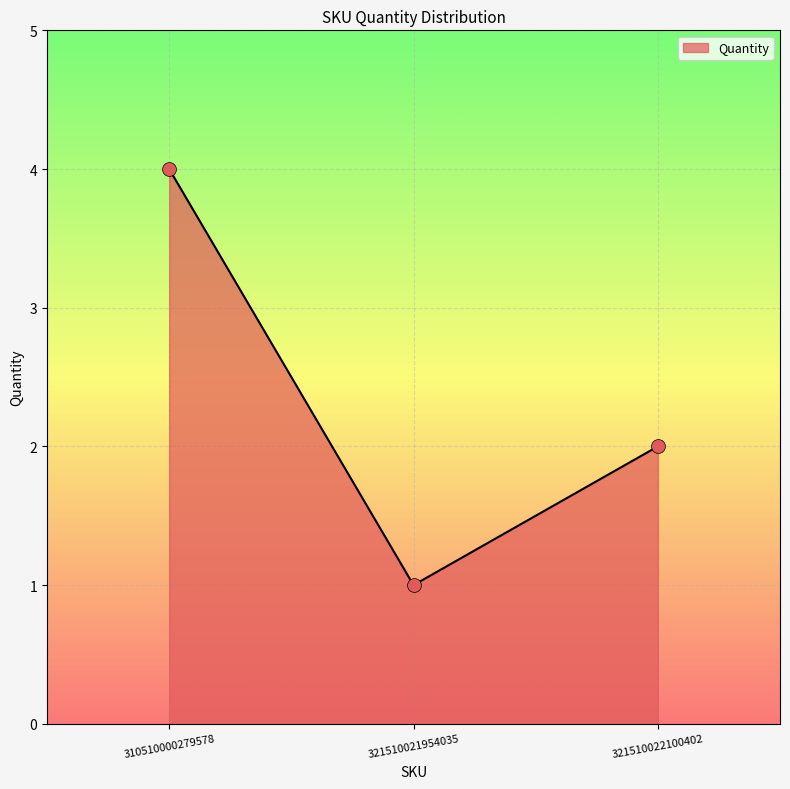

What is the ratio of the value at 321510021954035 to the value at 321510022100402?

0.5